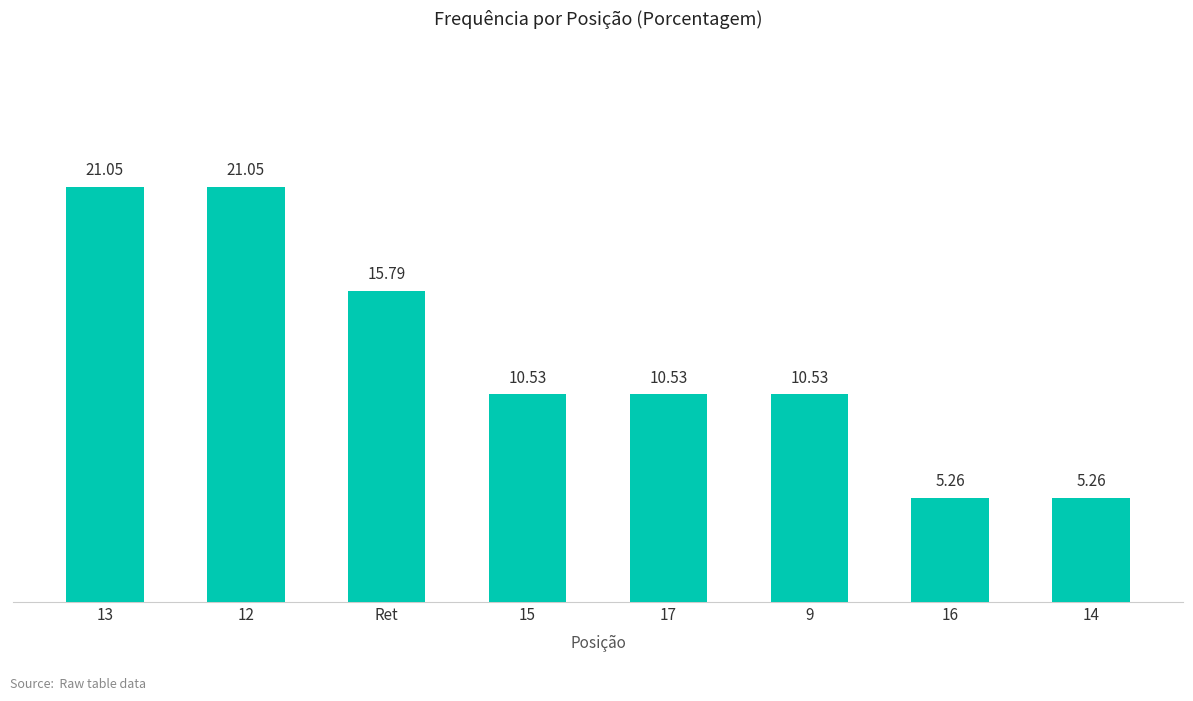

What is the difference between the second highest and second lowest values?

15.8